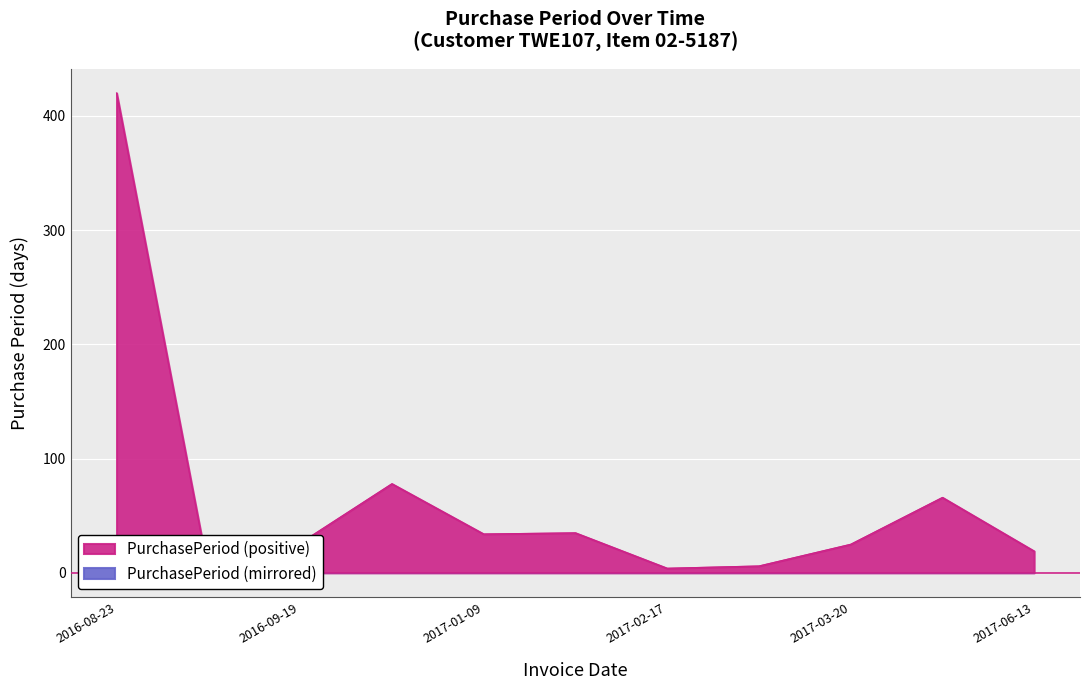

How many points are lower than both their immediate neighbors (excluding endpoints)?

3